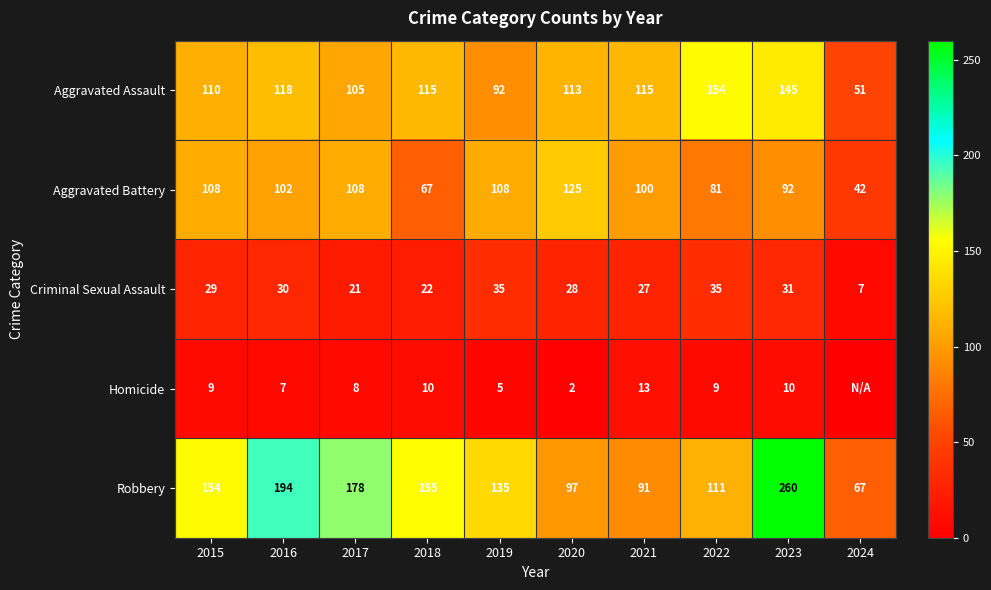

What is the average value of the Aggravated Assault series?

112